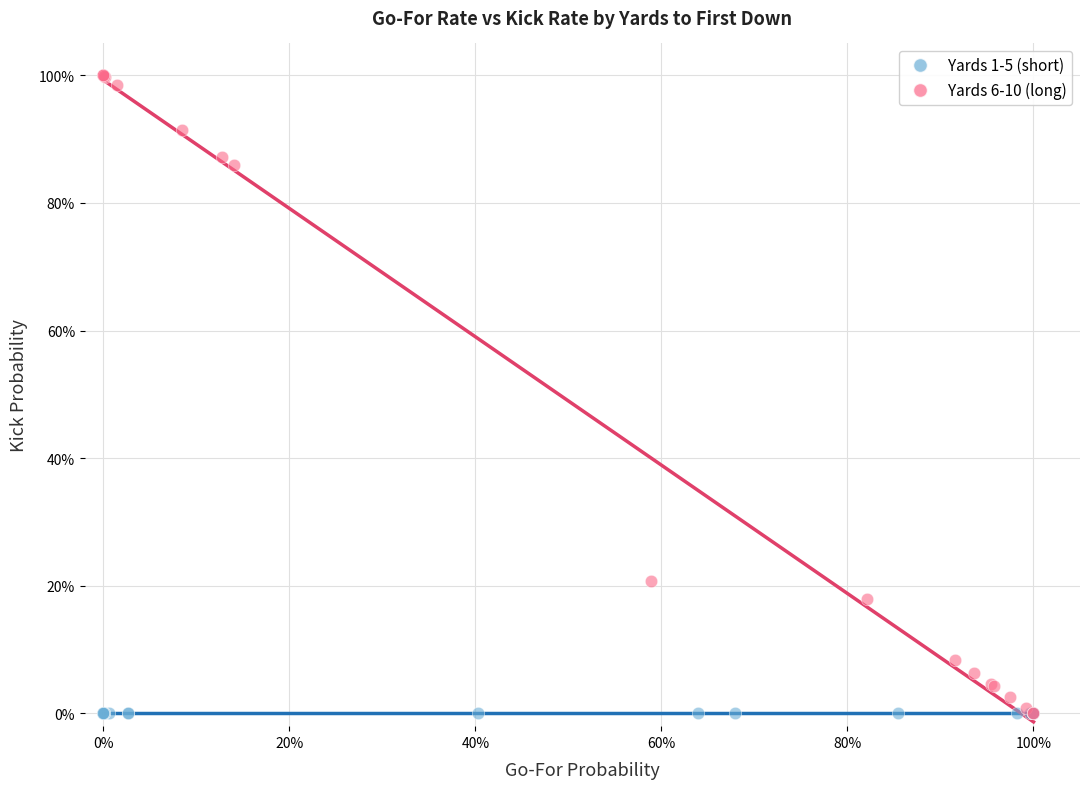

What are all the series names shown in the legend?

Yards 1-5 (short), Yards 6-10 (long)